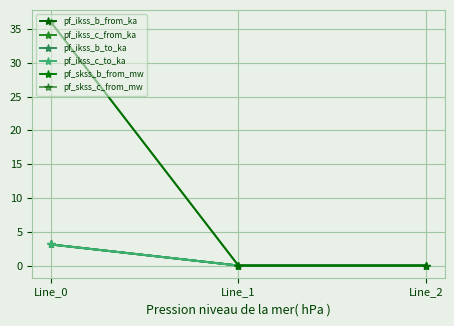

Is this an area chart (filled region under the line)?

No